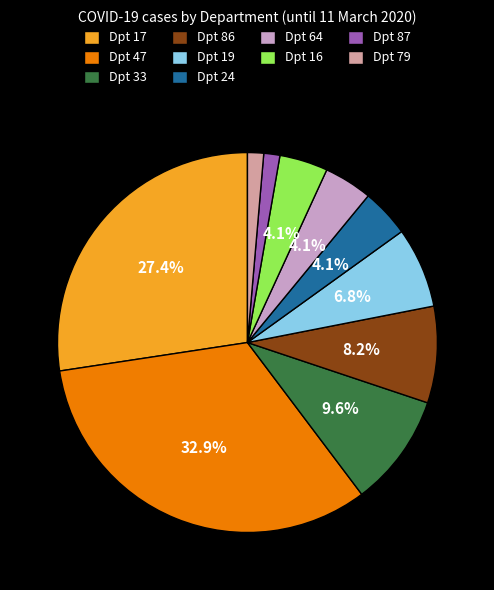

Does any single category account for the majority?

No